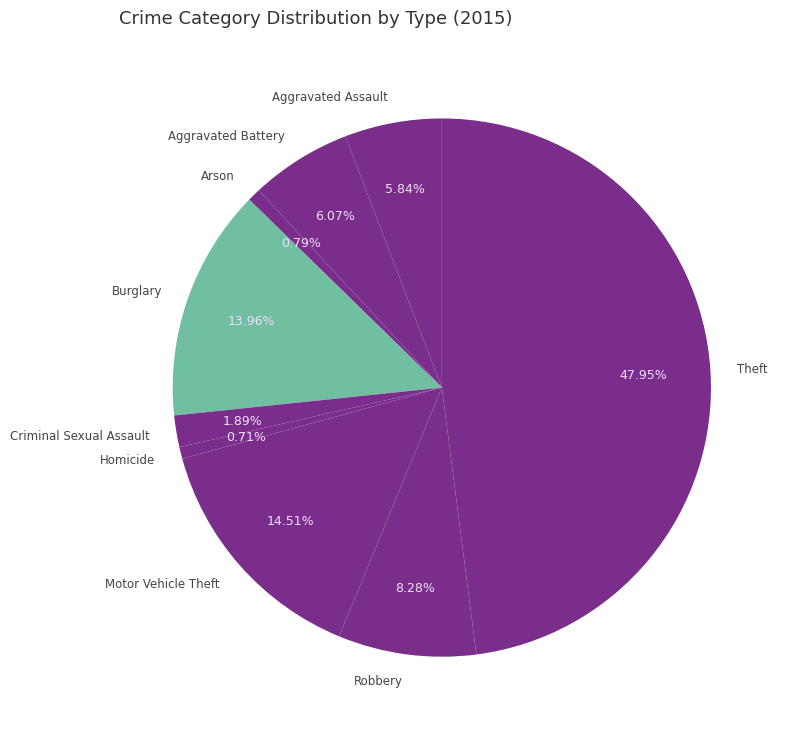

What is the largest slice in the pie chart?

Theft